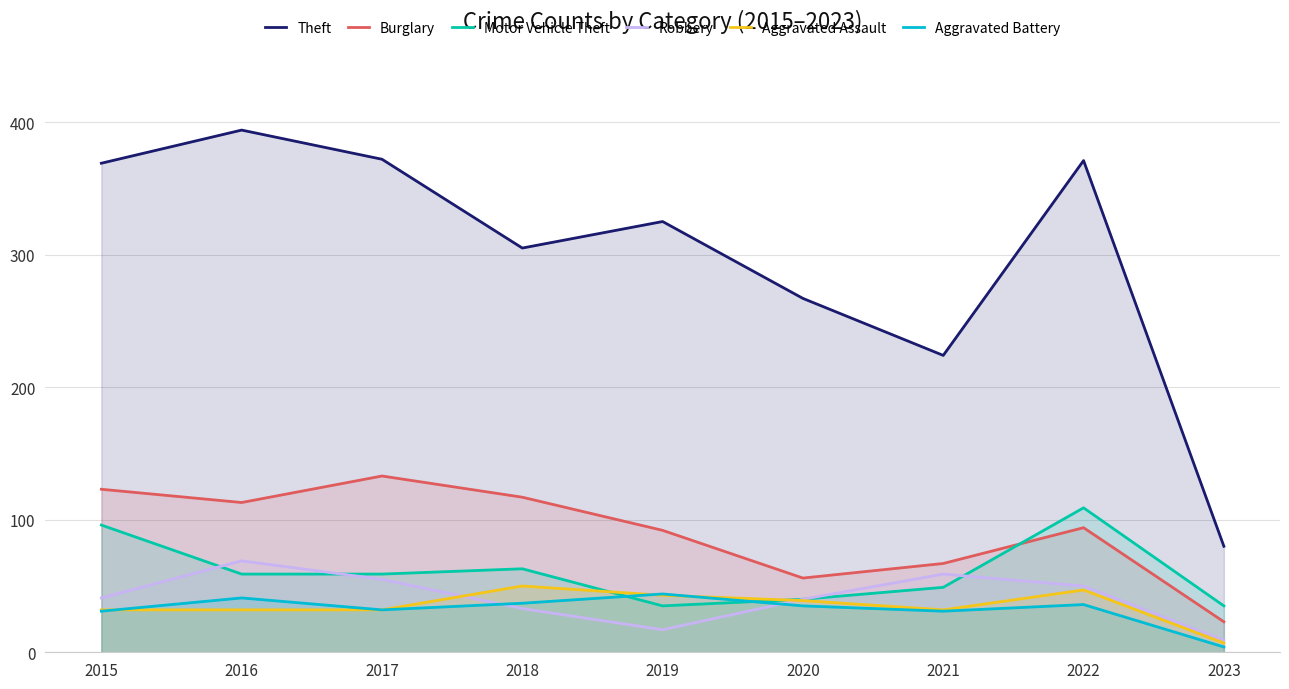

Which series changed the most between 2018 and 2022?

Theft